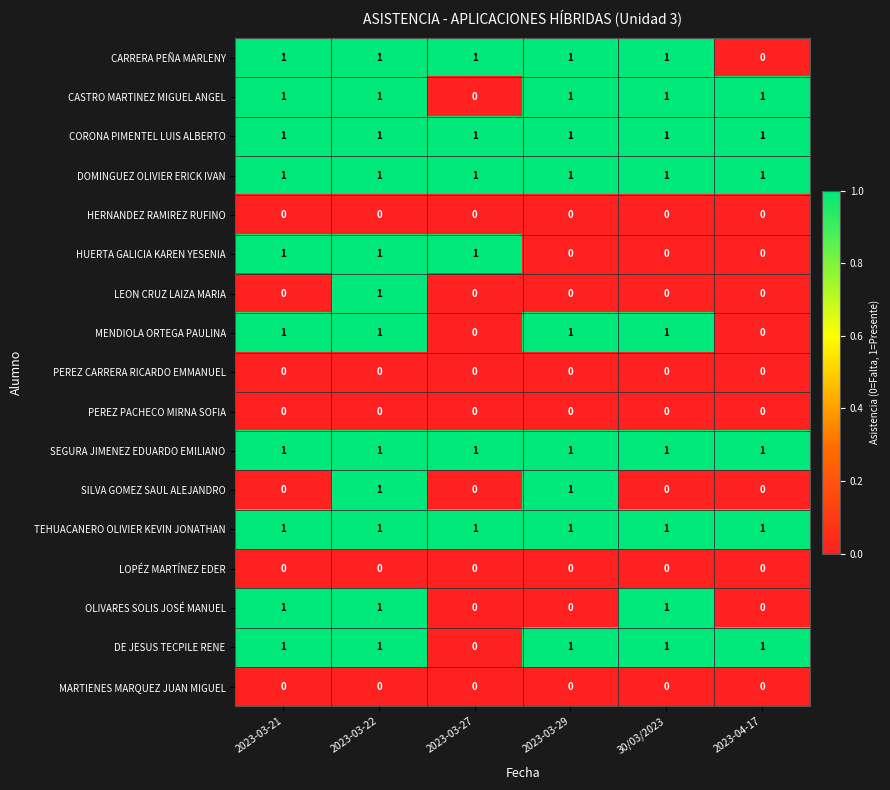

What is the sum of all CASTRO MARTINEZ MIGUEL ANGEL values?

5